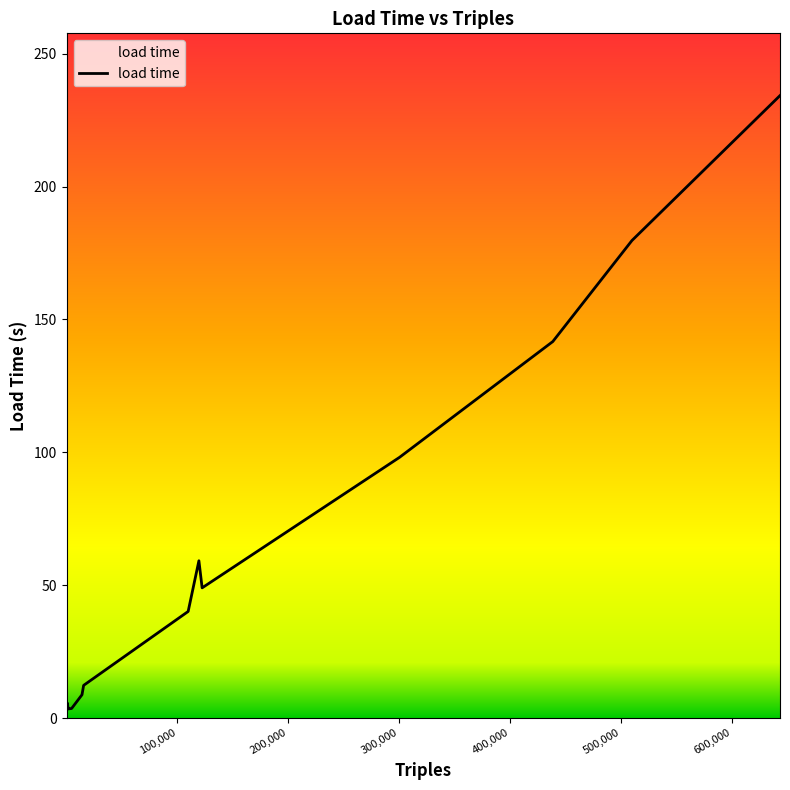

Is this an area chart (filled region under the line)?

No